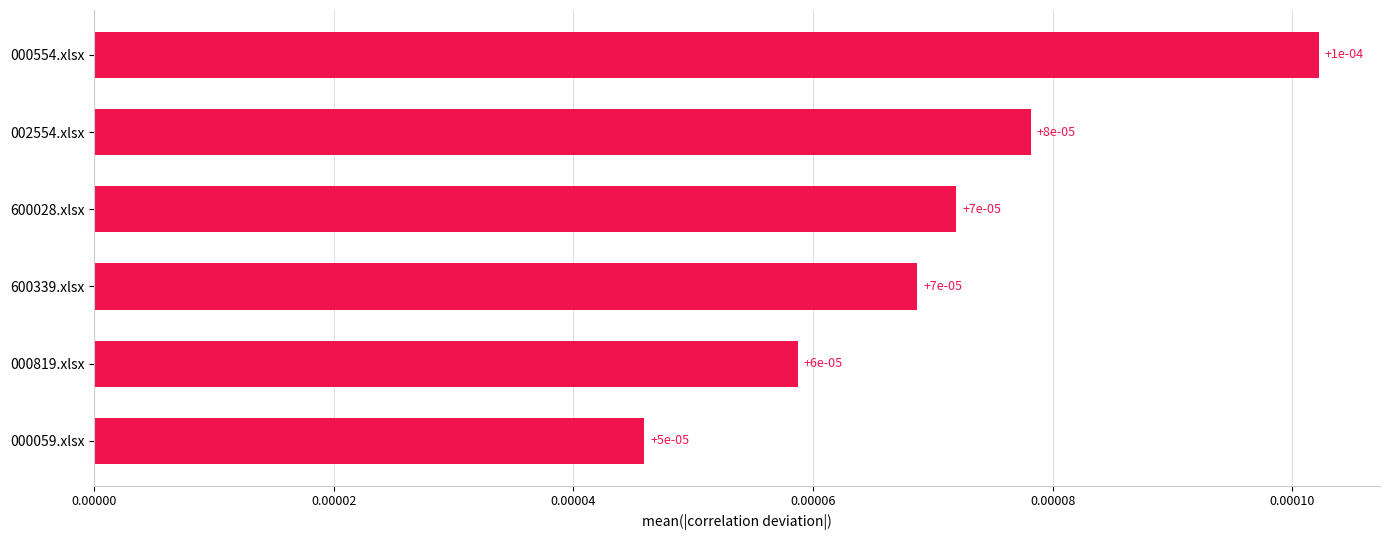

How many values are between 0 and 1?

6